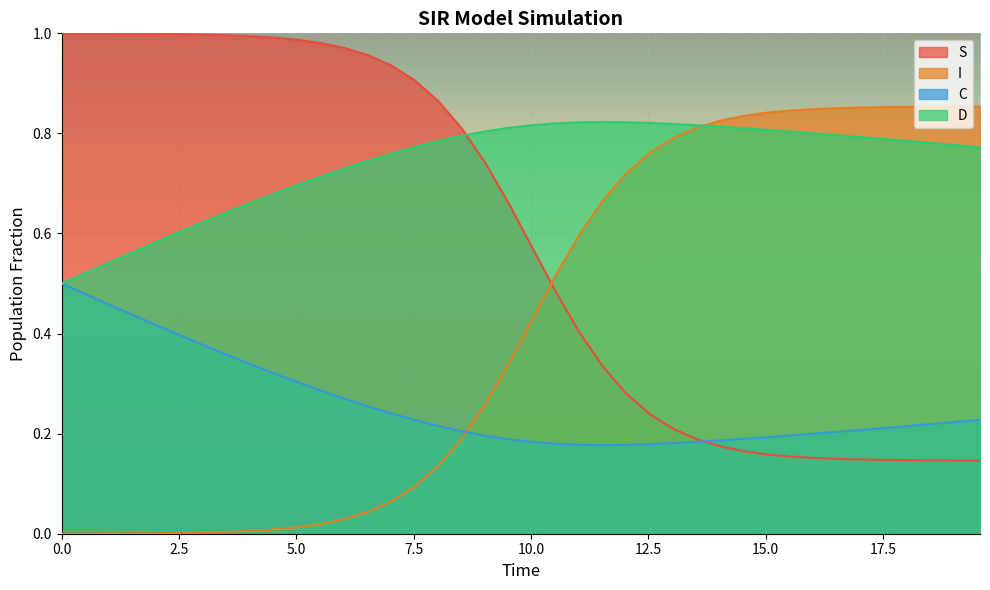

What is the label of the 7th point from the right?

16.555183946488295